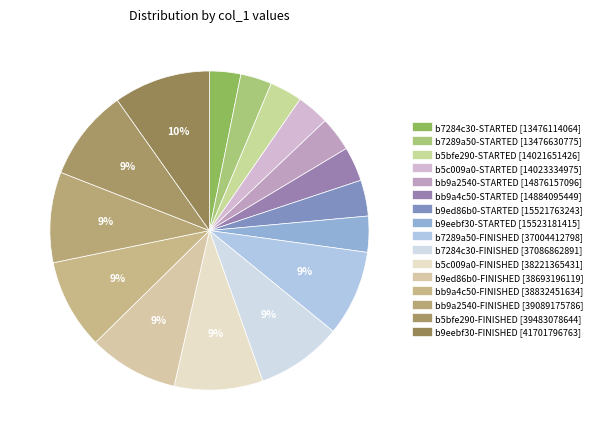

What percentage do b7284c30-FINISHED and b5c009a0-FINISHED together represent?

17.7%